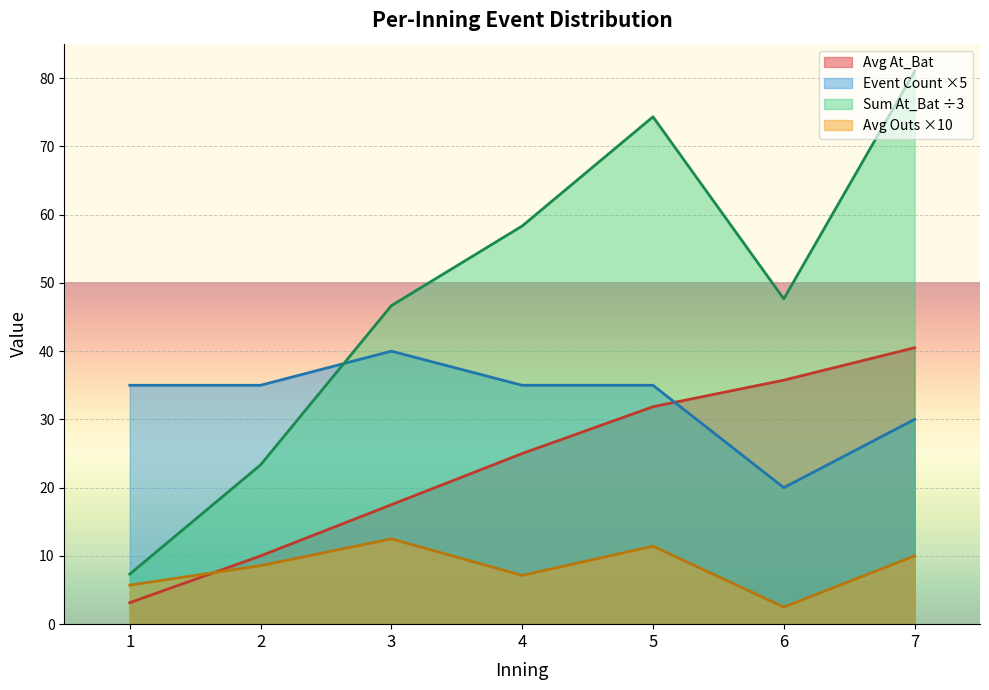

Between 3 and 5, which is larger?

5